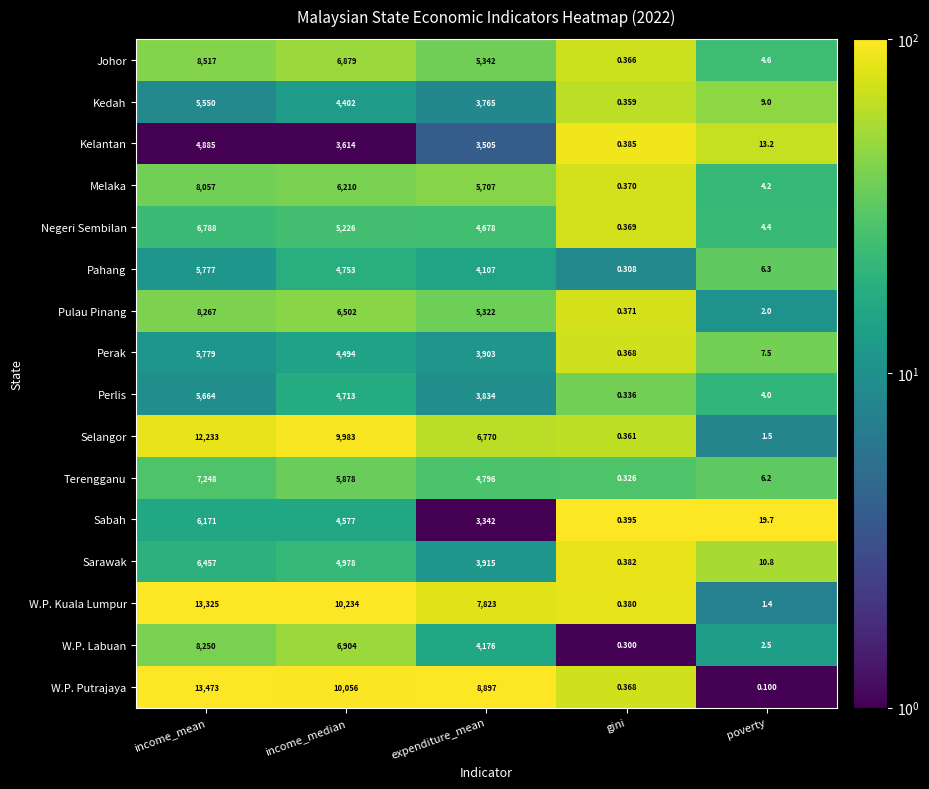

List the labels in order of Kelantan value, smallest first.

gini, poverty, expenditure_mean, income_median, income_mean